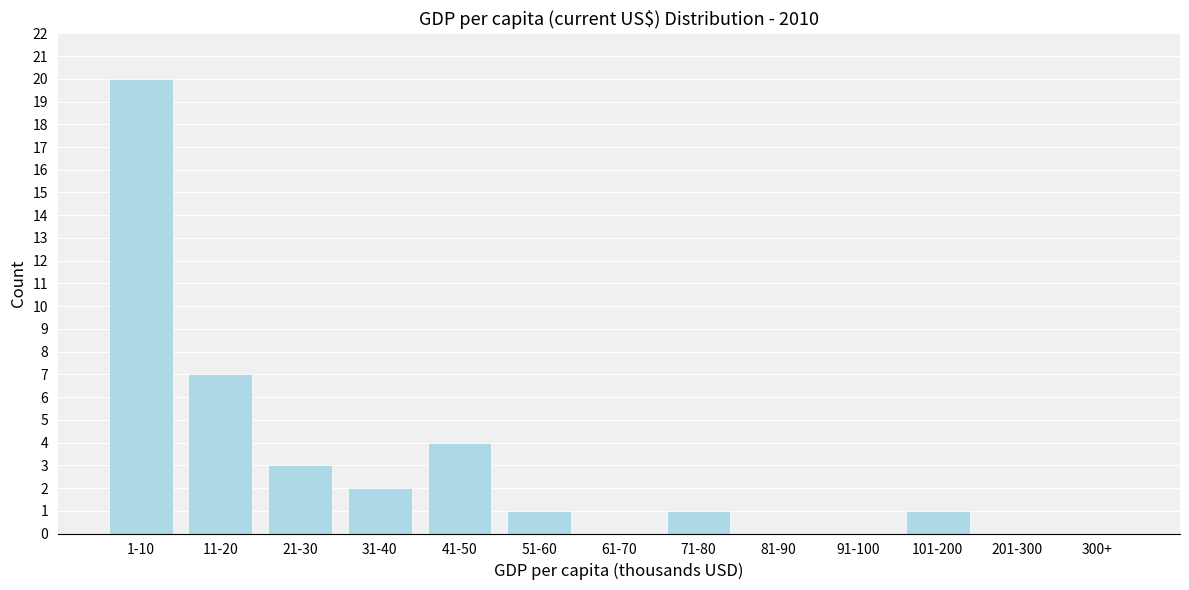

Reading left to right, what are all the values shown in this chart?

1-10=20	11-20=7	21-30=3	31-40=2	41-50=4	51-60=1	61-70=0	71-80=1	81-90=0	91-100=0	101-200=1	201-300=0	300+=0